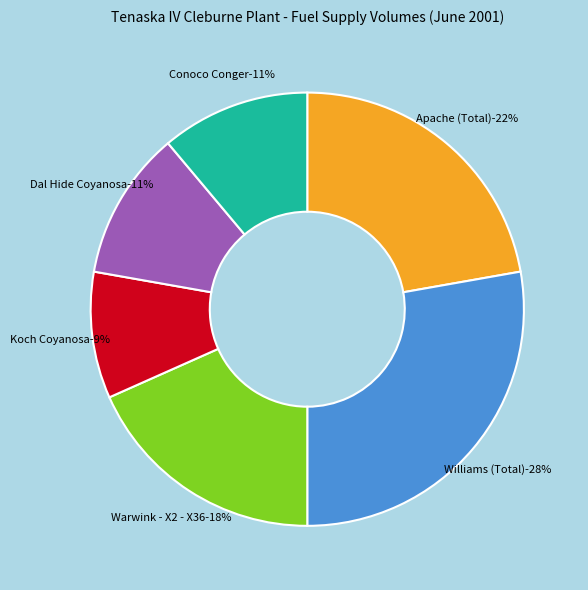

How much of the chart is everything except Apache (Total)?

77.8%